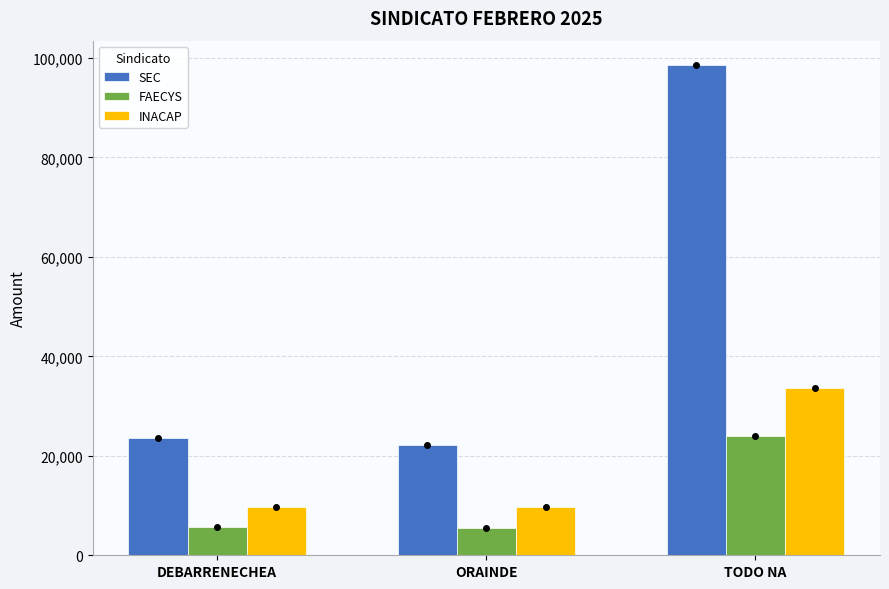

What are all the series names shown in the legend?

SEC, FAECYS, INACAP